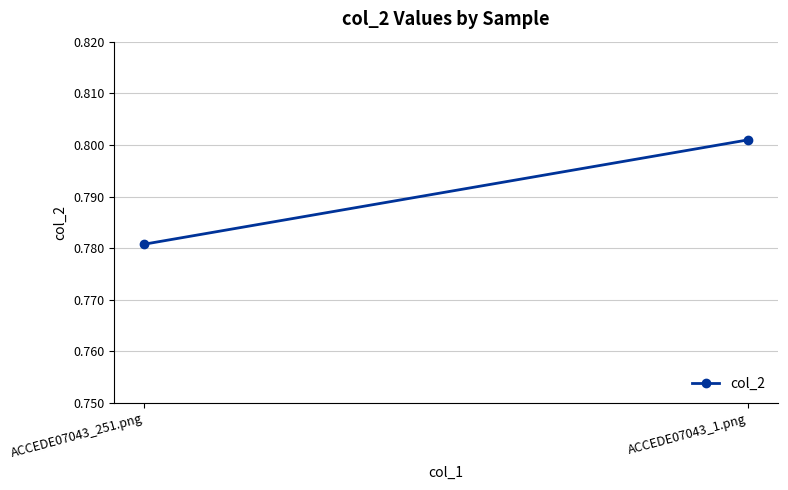

Reading left to right, what are all the values shown in this chart?

ACCEDE07043_251.png=0.8	ACCEDE07043_1.png=0.8